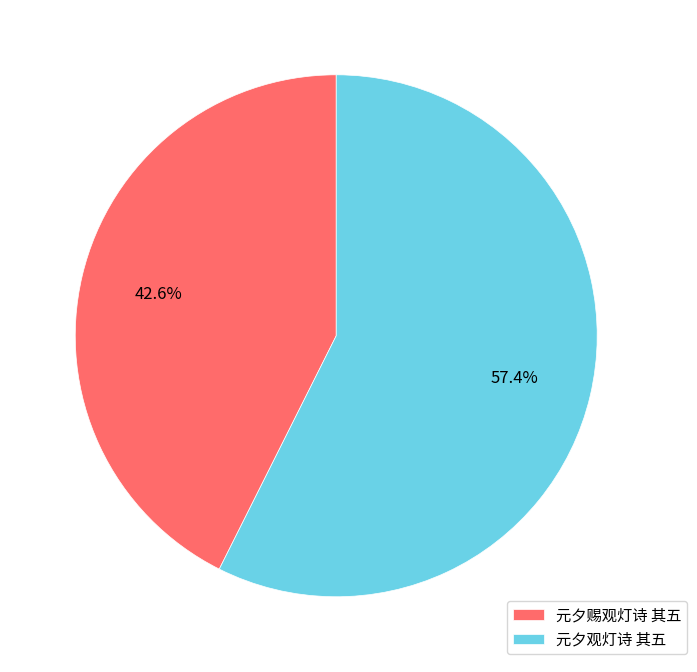

What percentage is the 元夕观灯诗 其五 slice, to the nearest percent?

57%